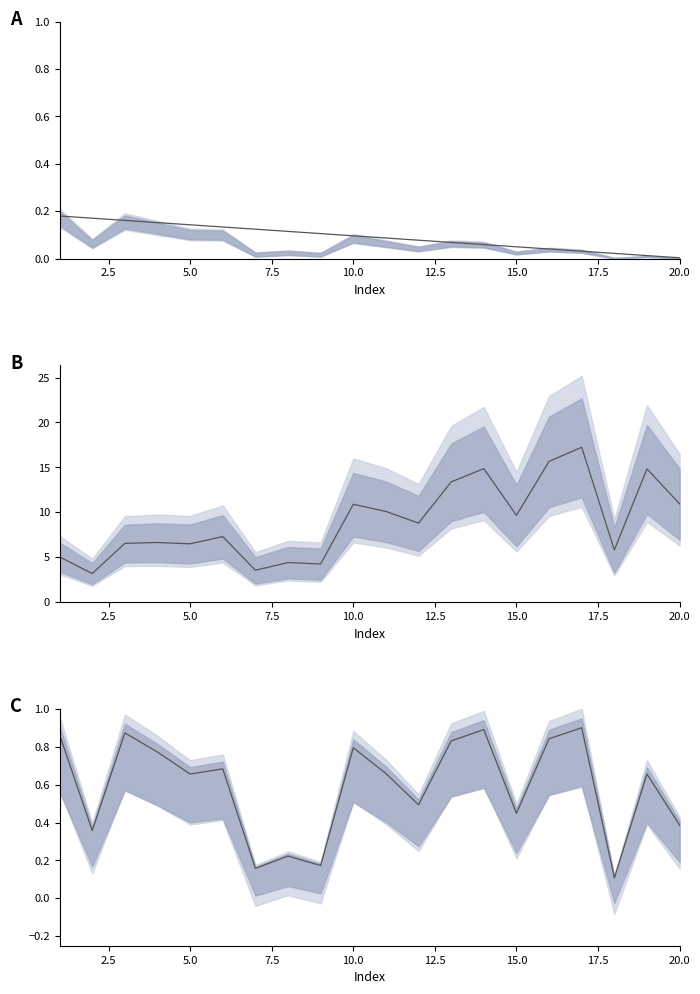

Rank the series by their maximum value, from highest to lowest.

col_1, col_2, col_3